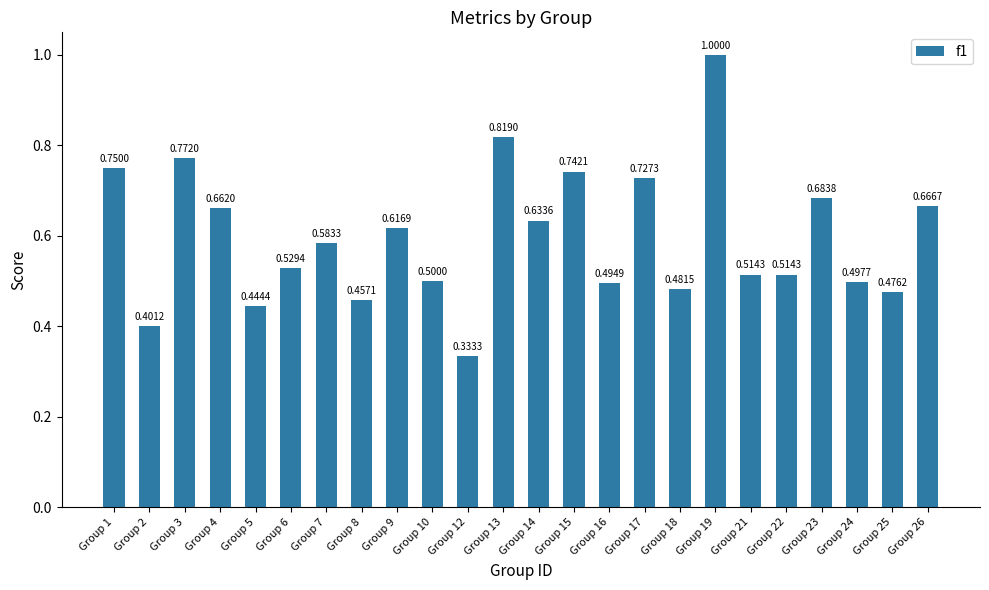

What is the sum of the values at Group 26 and Group 5?

1.1